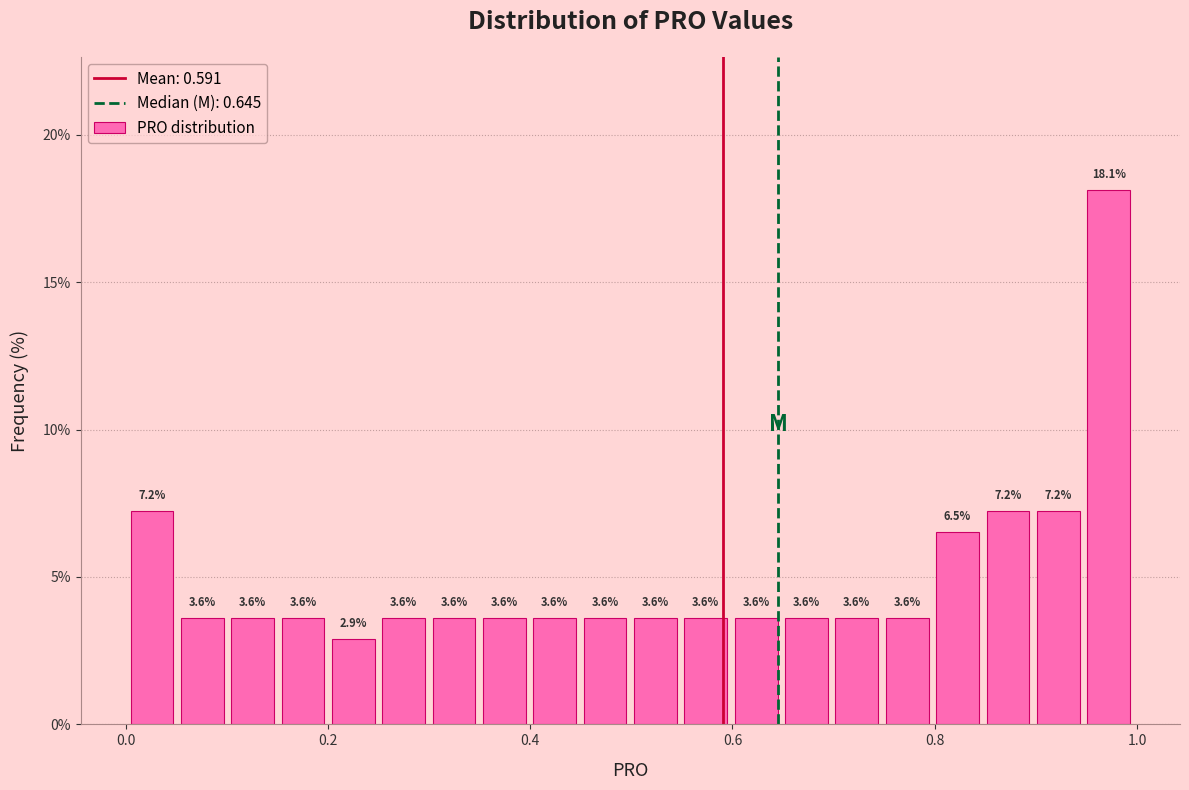

Around what value on the x-axis is the tallest bar? Give the approximate position of its centre, as read against the axis.

0.98